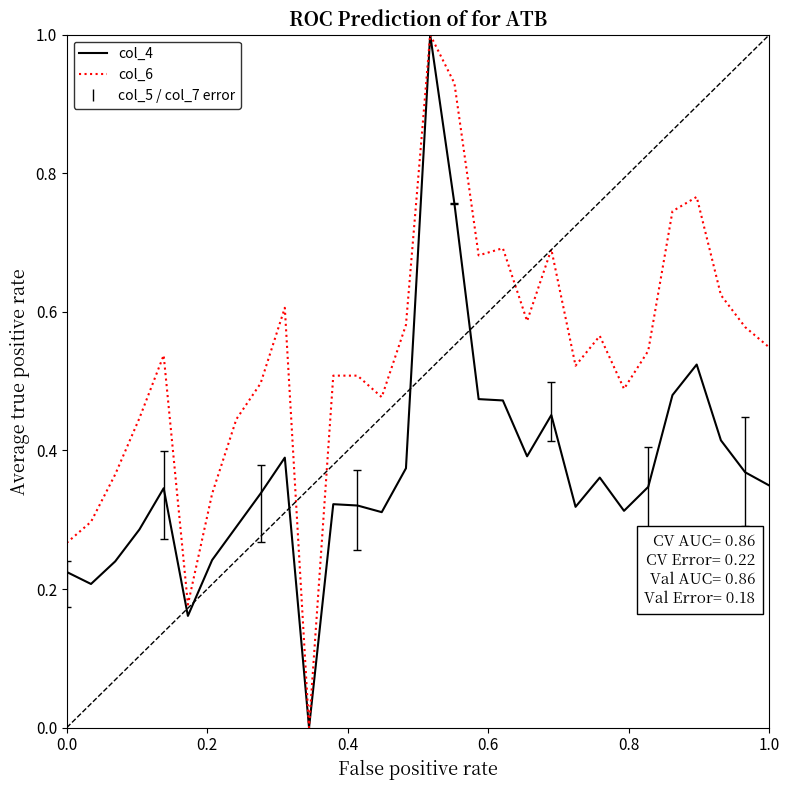

What is the sum of all col_6 values?

16.0